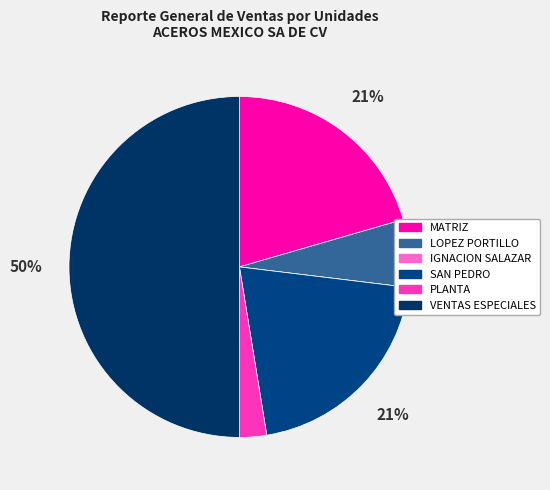

The LOPEZ PORTILLO slice represents 18% of the pie. True or false?

False